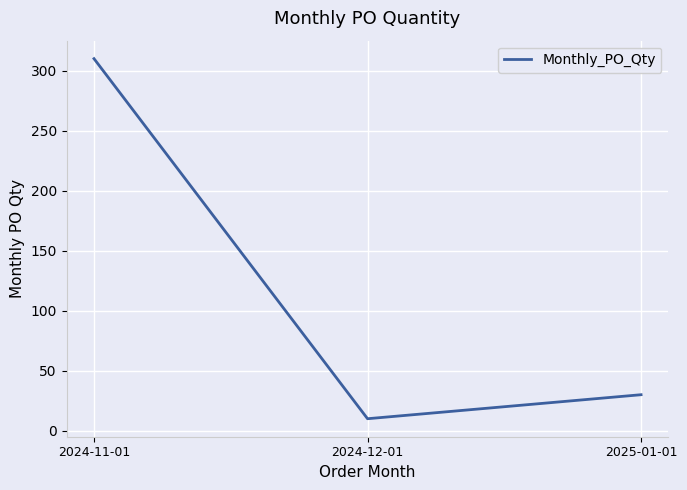

What is the ratio of the value at 2025-01-01 to the value at 2024-11-01?

0.1